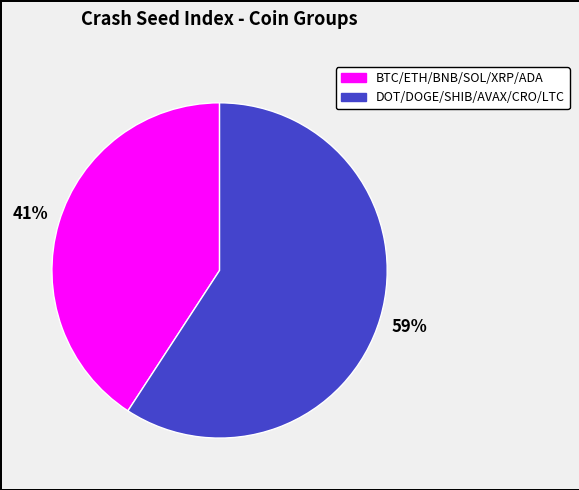

Is there a majority slice in this chart?

Yes